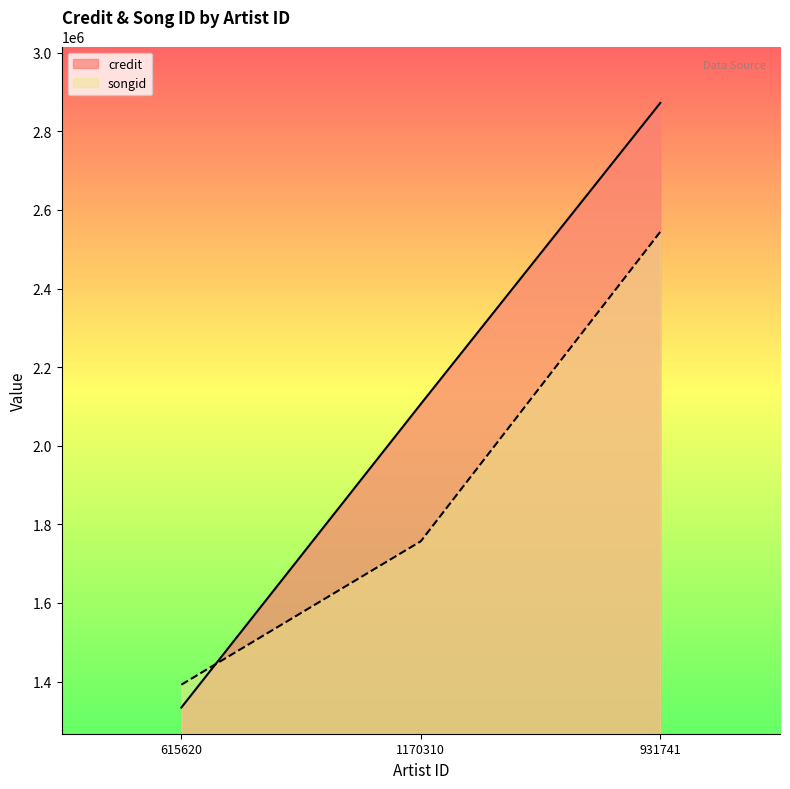

At which label does credit first exceed 2106336?

931741